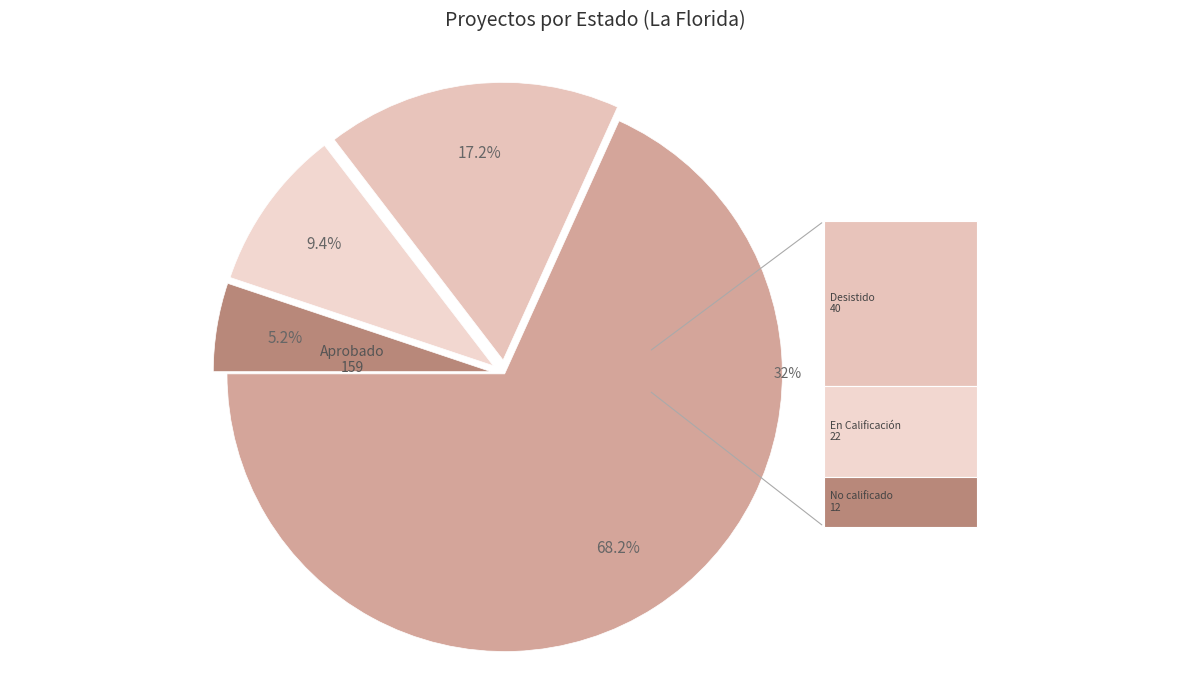

The No calificado slice represents 1% of the pie. True or false?

False